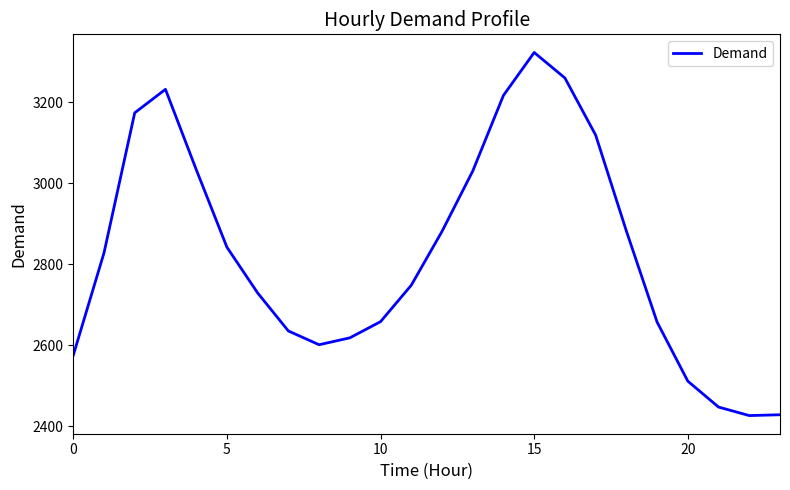

True or false: the data has more than 2 interior local peaks.

False